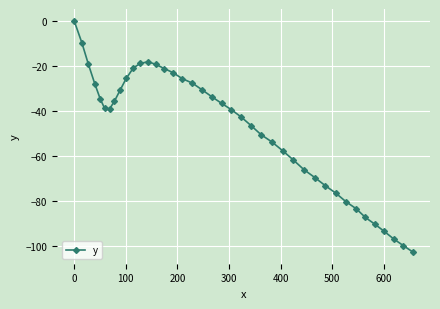

How many lines are shown in the chart?

1